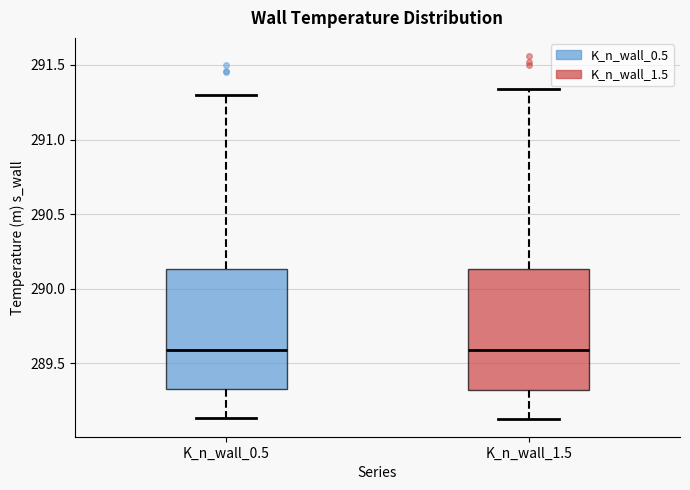

Reading left to right, read every box against the y-axis: the position of its median line, the range the box covers, and the ends of its whiskers. The values are not printed on the chart, so give them approximately, as read against the axis.

K_n_wall_0.5: median 289.60, box 289.35 to 290.15, whiskers 289.15 to 291.30
K_n_wall_1.5: median 289.60, box 289.30 to 290.15, whiskers 289.15 to 291.35